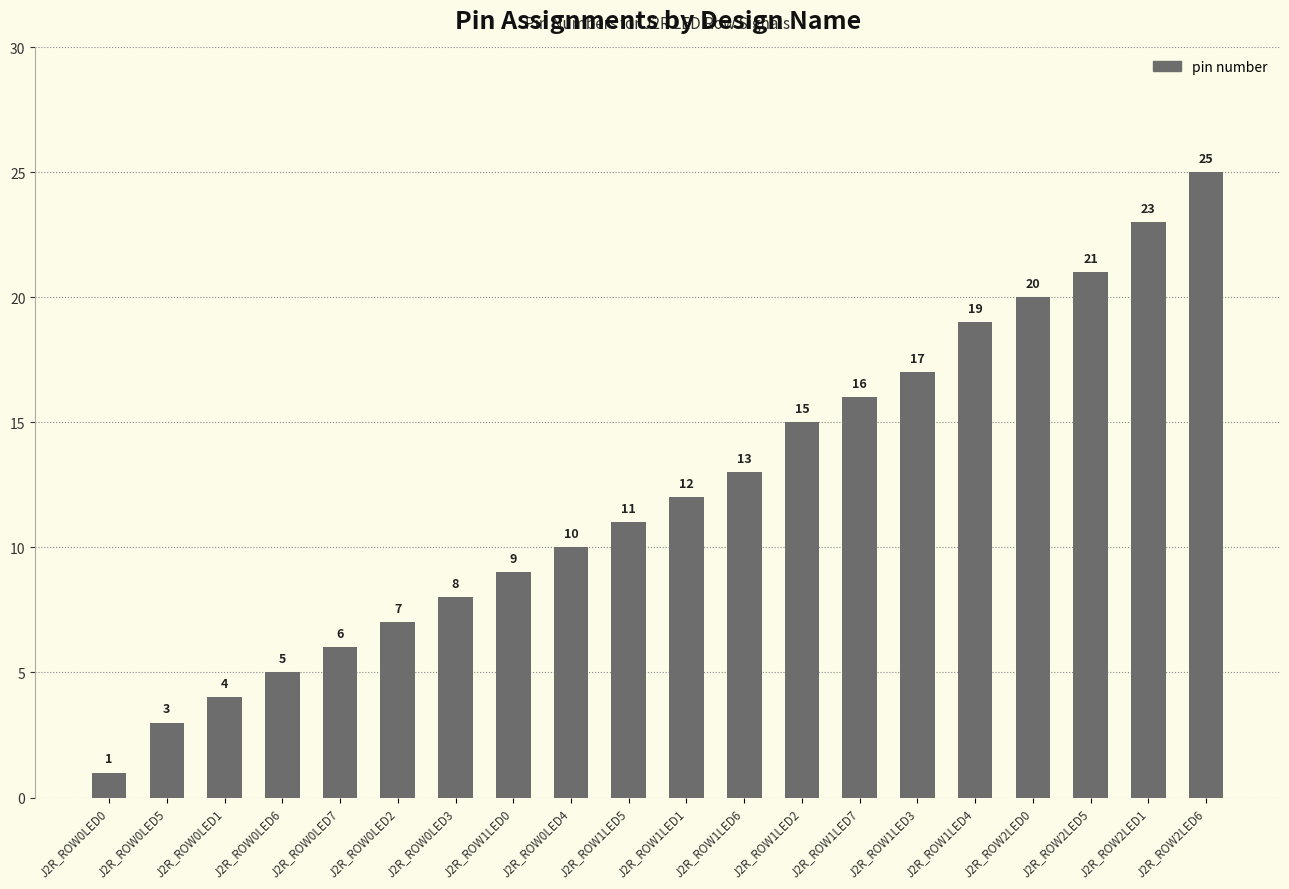

What is the difference between the values at J2R_ROW0LED2 and J2R_ROW0LED6?

2